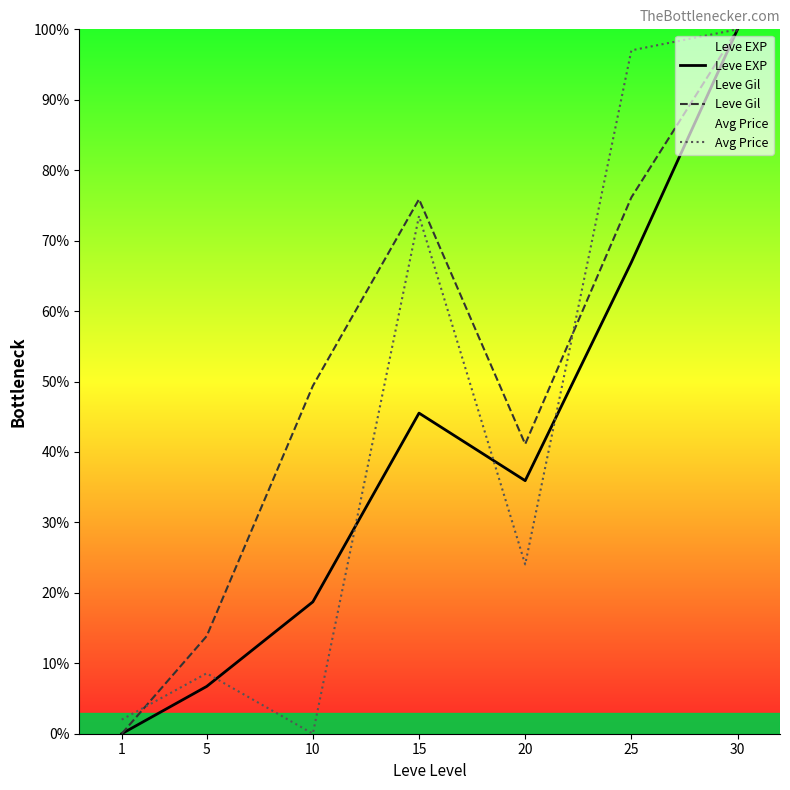

Which label corresponds to the largest value in the chart?

30